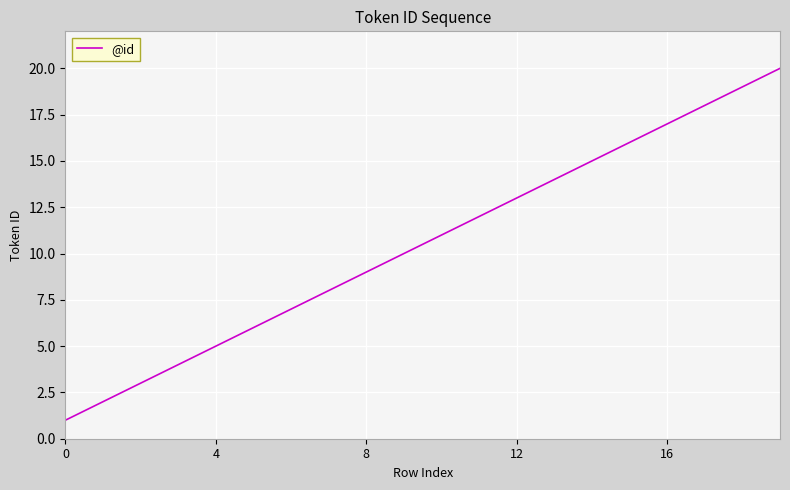

What is the maximum value shown in the chart?

20